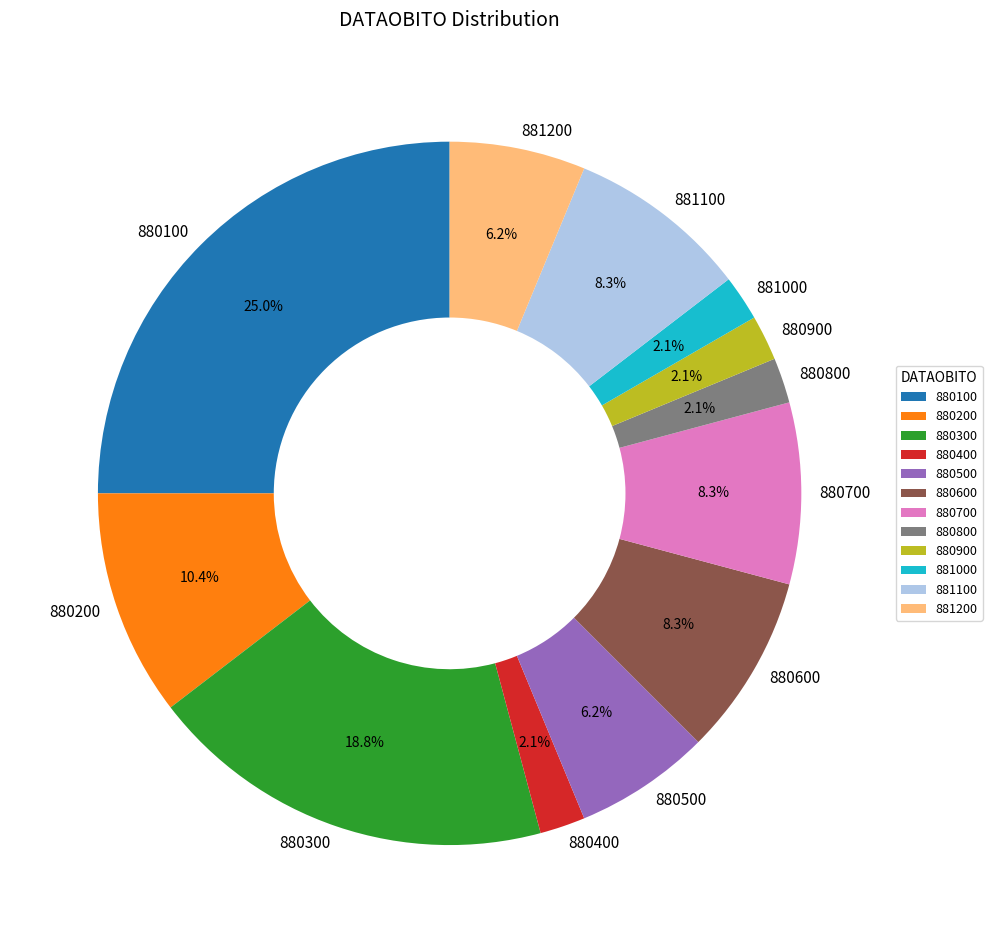

How many segments does this pie chart have?

12